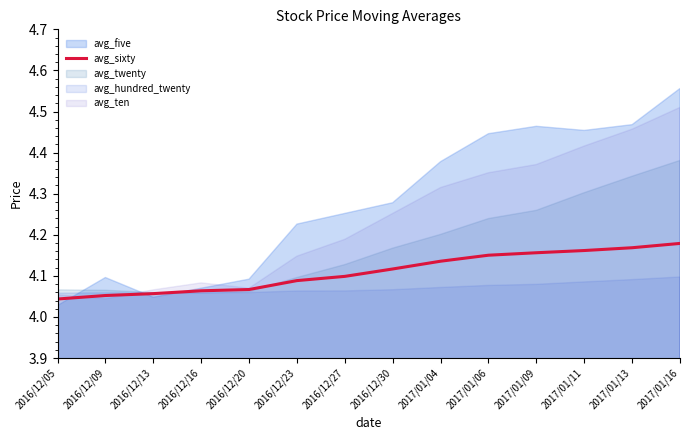

What is the sum of all values?

57.5